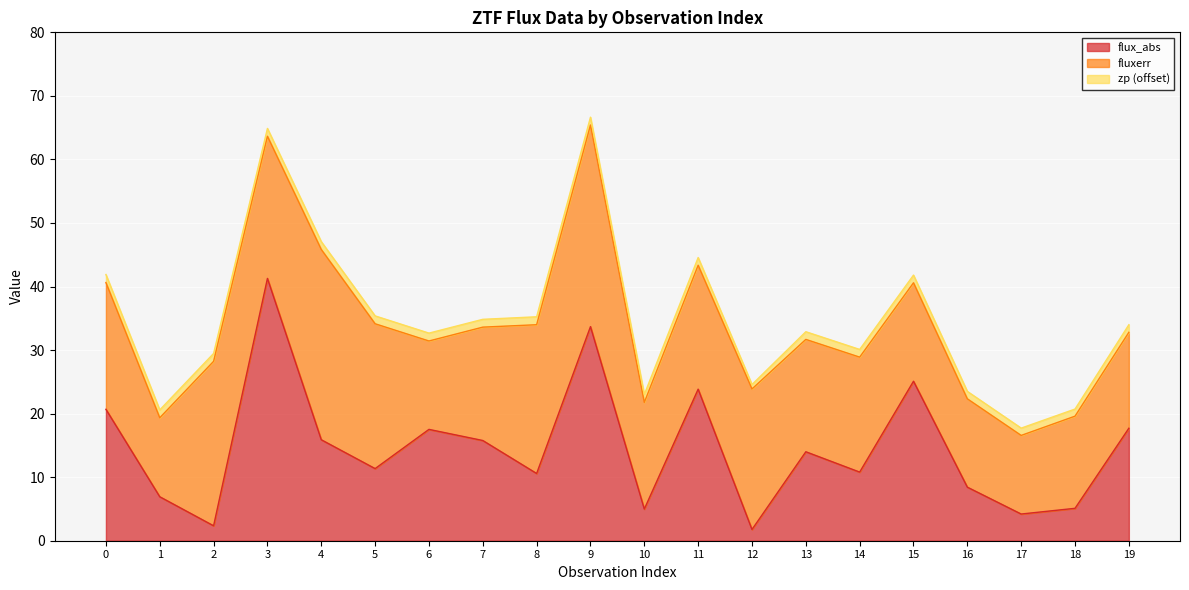

At which category does flux_abs reach its first local valley?

2